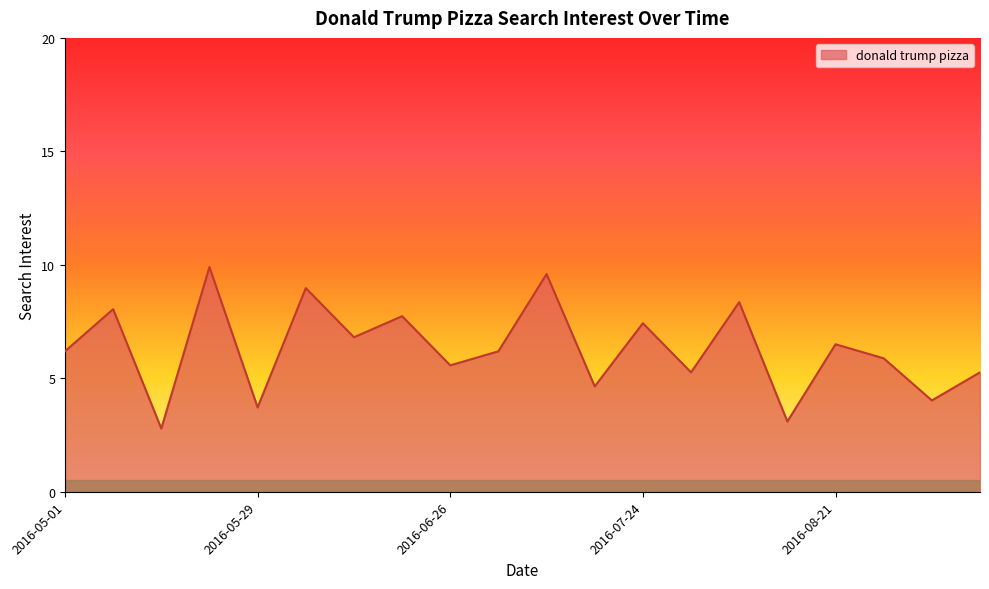

What is the smallest value displayed?

2.8